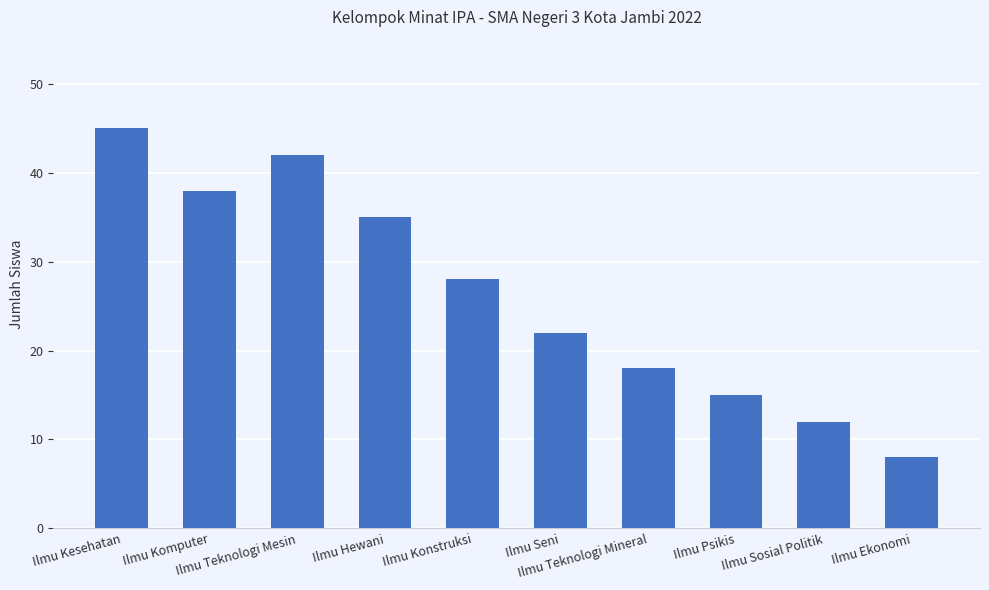

What is the sum of the values at Ilmu Ekonomi and Ilmu Konstruksi?

36